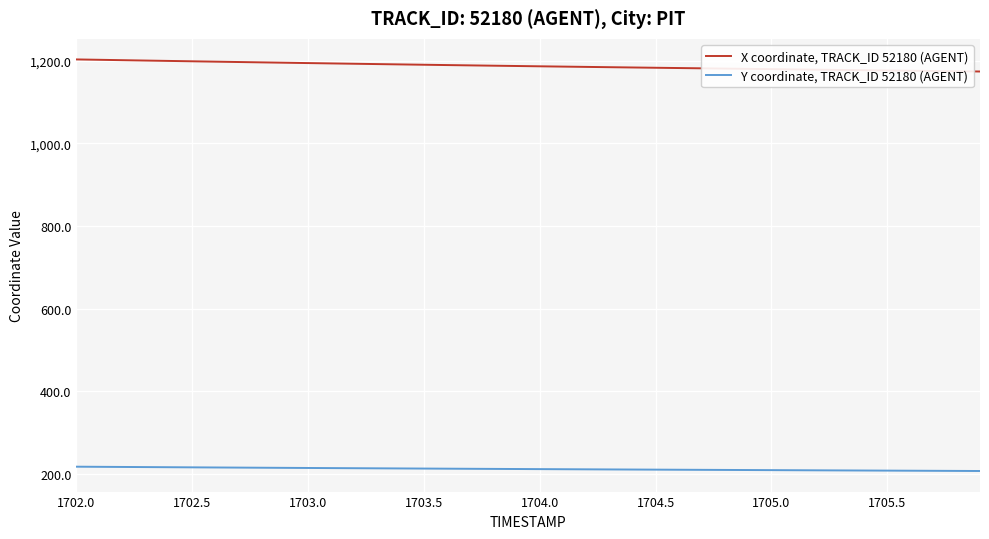

List the series in order of their overall mean, lowest first.

Y coordinate, TRACK_ID 52180 (AGENT), X coordinate, TRACK_ID 52180 (AGENT)